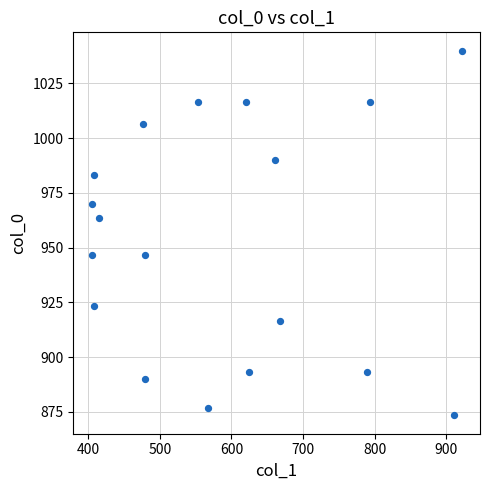

What is the range of X values (max minus min)?

516.4